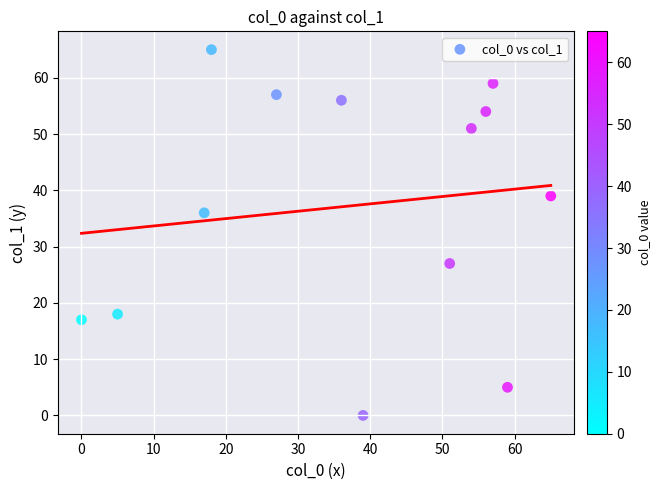

What is the range of Y values (max minus min)?

65